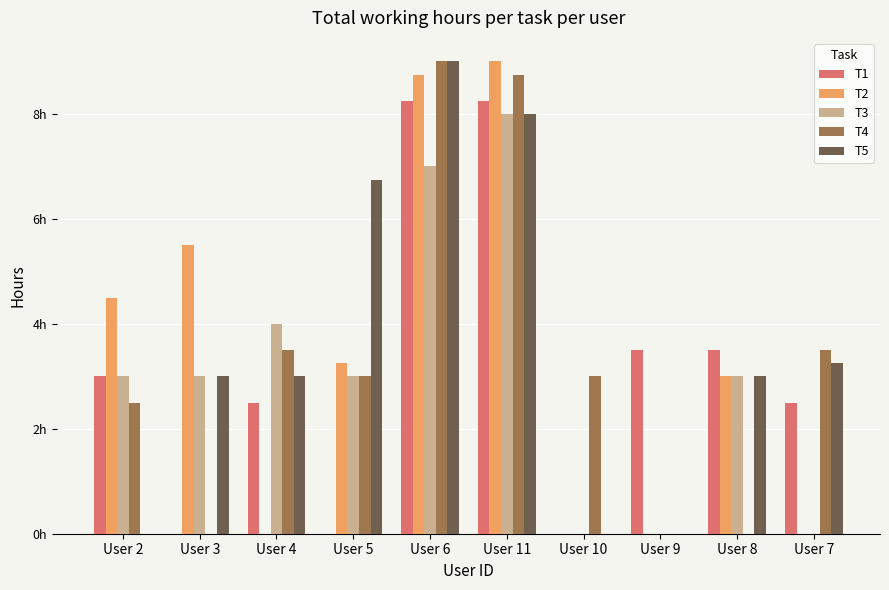

What are all the series names shown in the legend?

T1, T2, T3, T4, T5